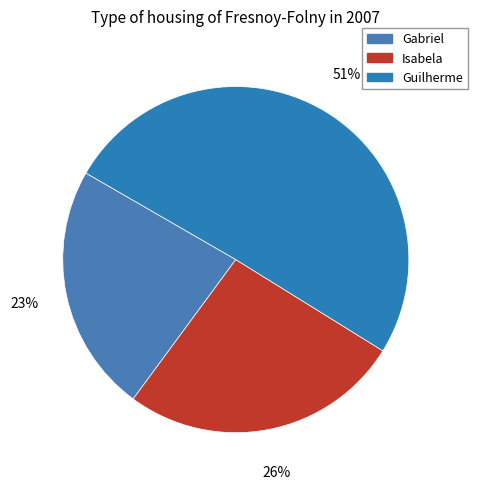

Which slice represents more than half of the pie?

Guilherme